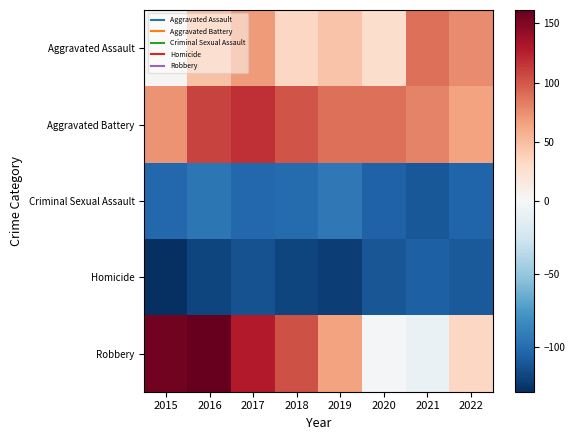

Which series has the largest total across all categories?

Aggravated Battery